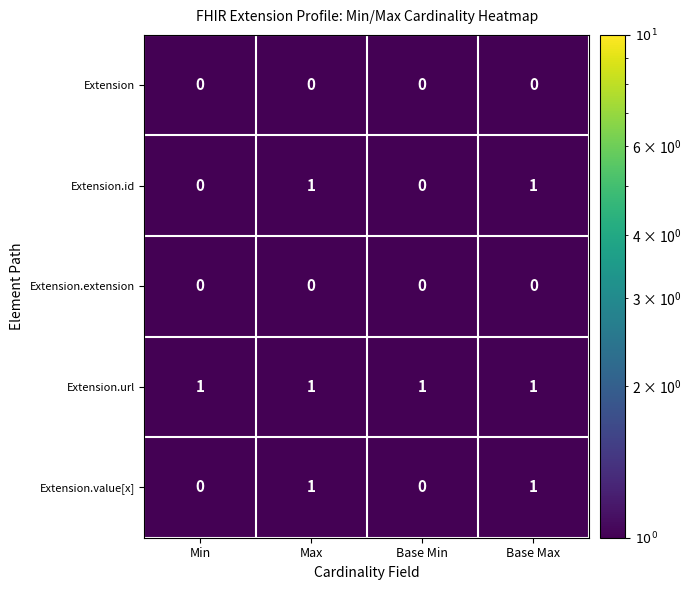

Reading left to right, what are all the values shown in this chart?

Extension: 0	0	0	0
Extension.id: 0	1	0	1
Extension.extension: 0	0	0	0
Extension.url: 1	1	1	1
Extension.value[x]: 0	1	0	1